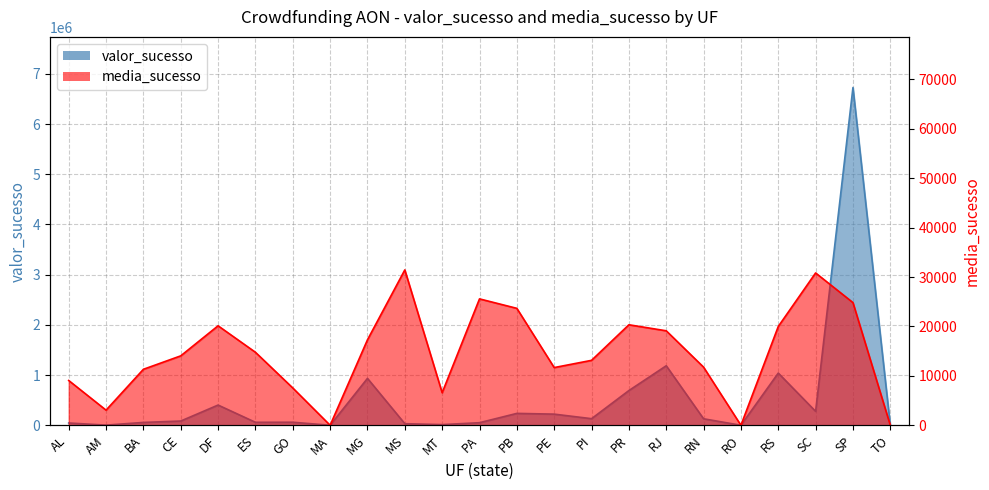

What is the value of the valor_sucesso point at the 20th from the left?

1039630.2